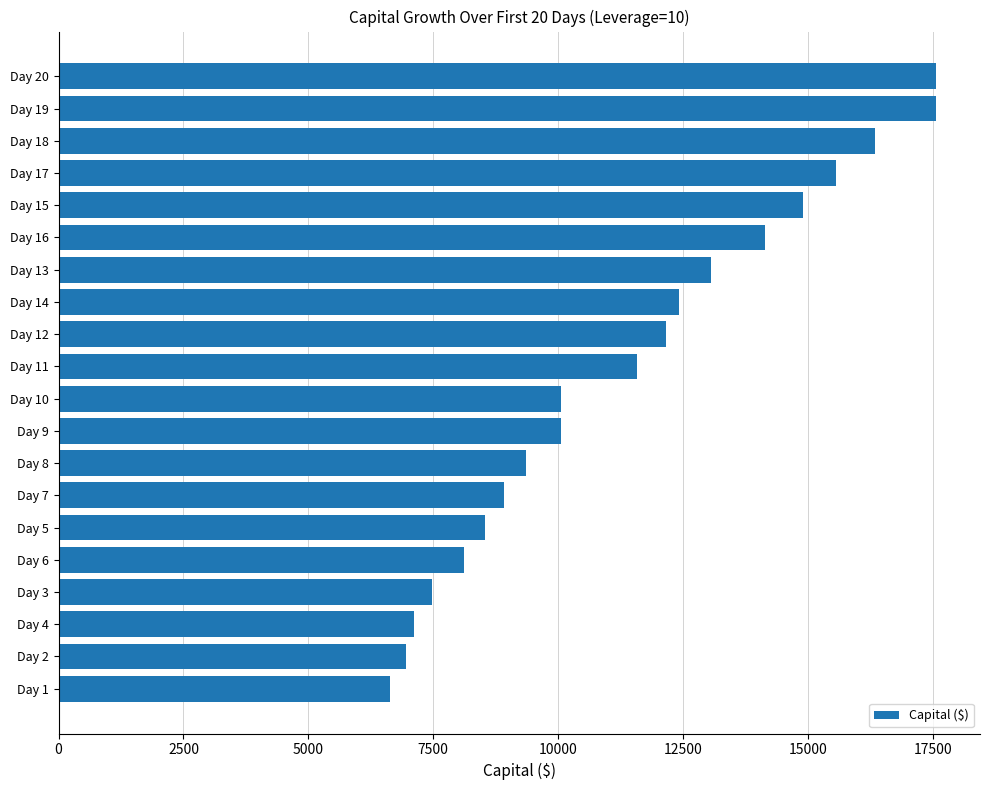

Approximately how many times larger is the value at Day 19 compared to Day 5?

2.1